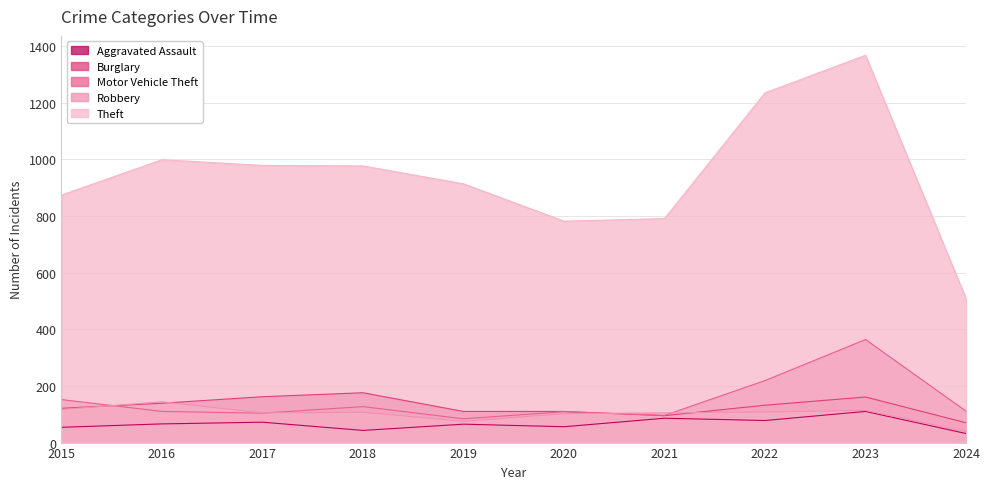

Reading left to right, list all the values displayed in this chart.

Aggravated Assault: 54	66	72	43	65	56	86	78	110	32
Burglary: 121	139	162	176	110	110	95	132	161	70
Motor Vehicle Theft: 152	110	104	127	84	109	96	219	364	111
Robbery: 117	144	105	107	75	102	105	108	114	39
Theft: 874	999	979	977	914	782	791	1235	1368	509